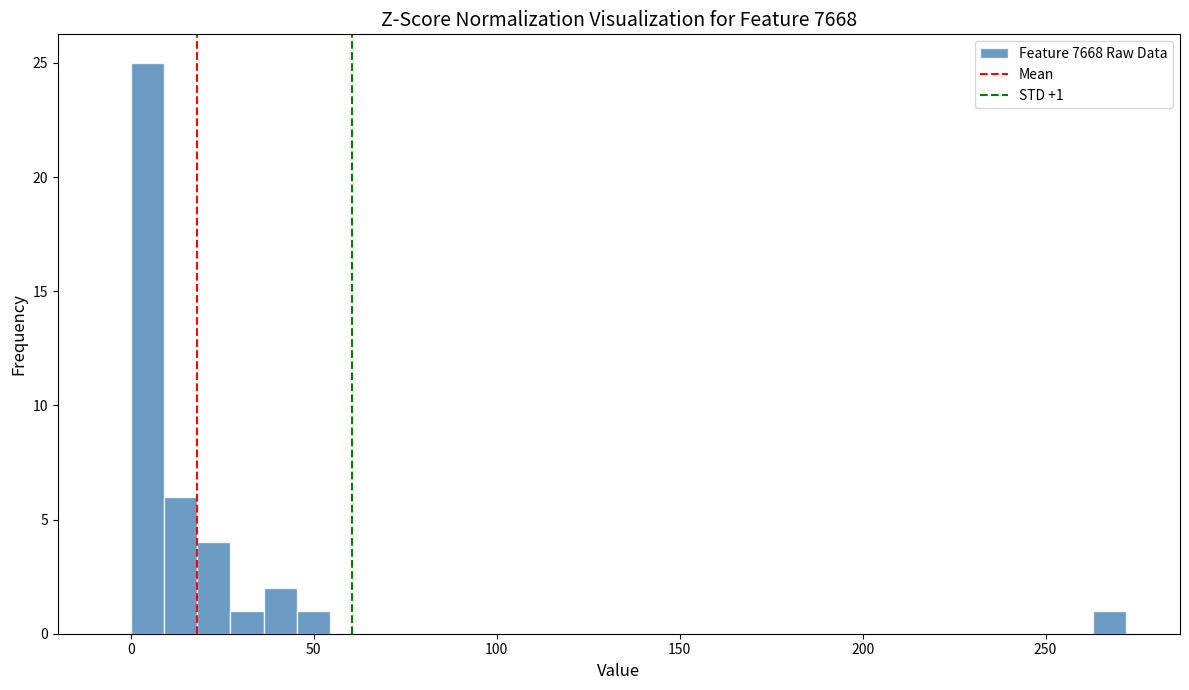

Around what value on the x-axis is the tallest bar? Give the approximate position of its centre, as read against the axis.

5